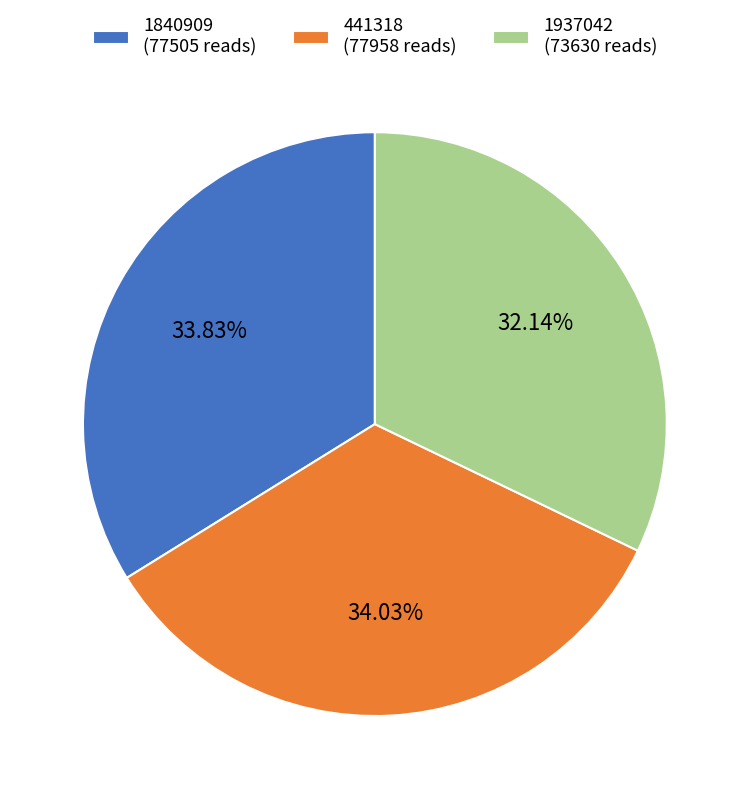

The 1937042 slice represents 32% of the pie. True or false?

True